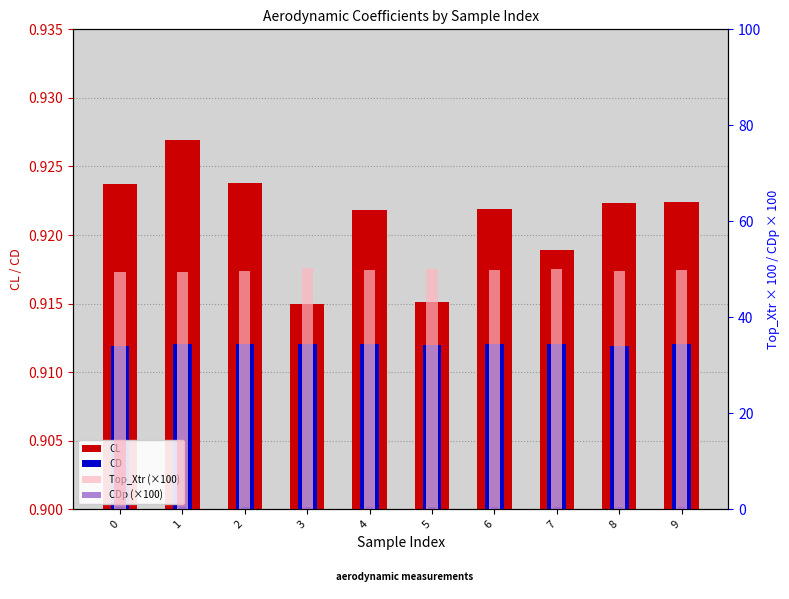

How many groups of bars are there?

10